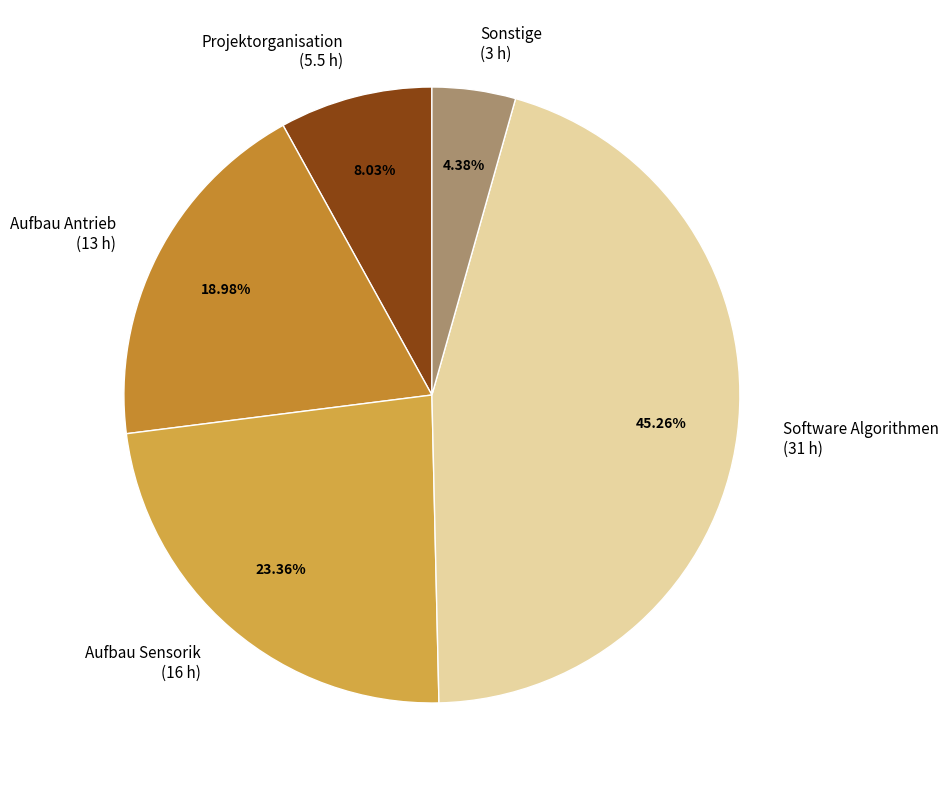

The Sonstige slice represents 13% of the pie. True or false?

False